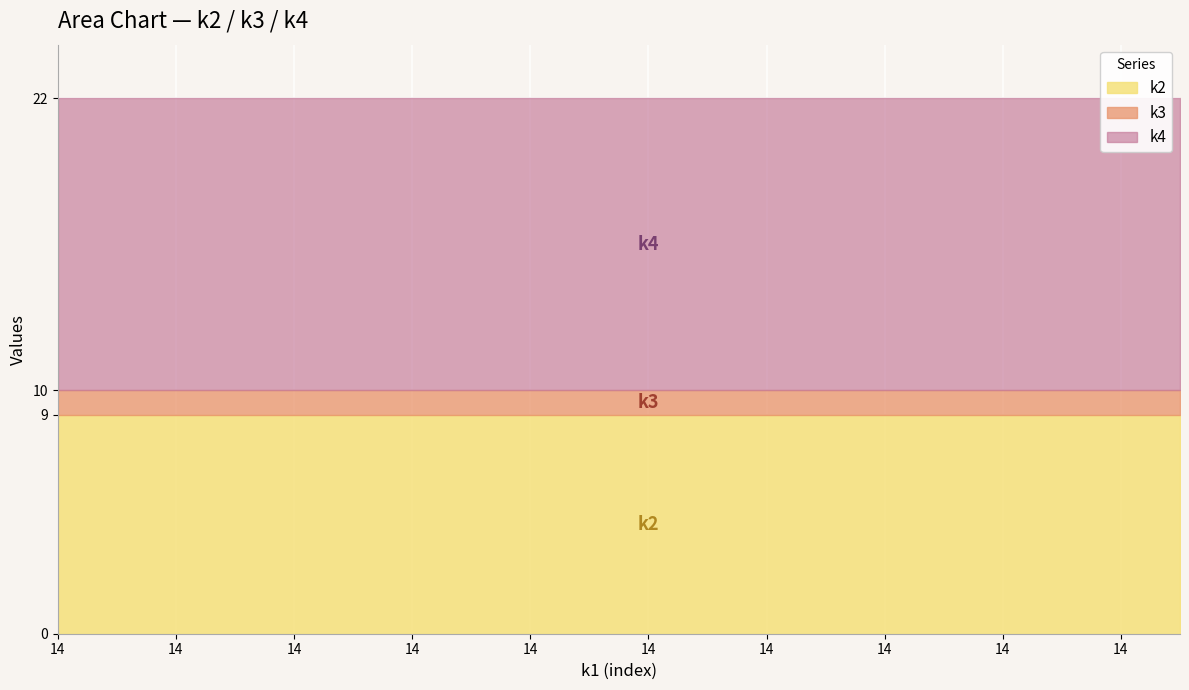

How many lines are shown in the chart?

3